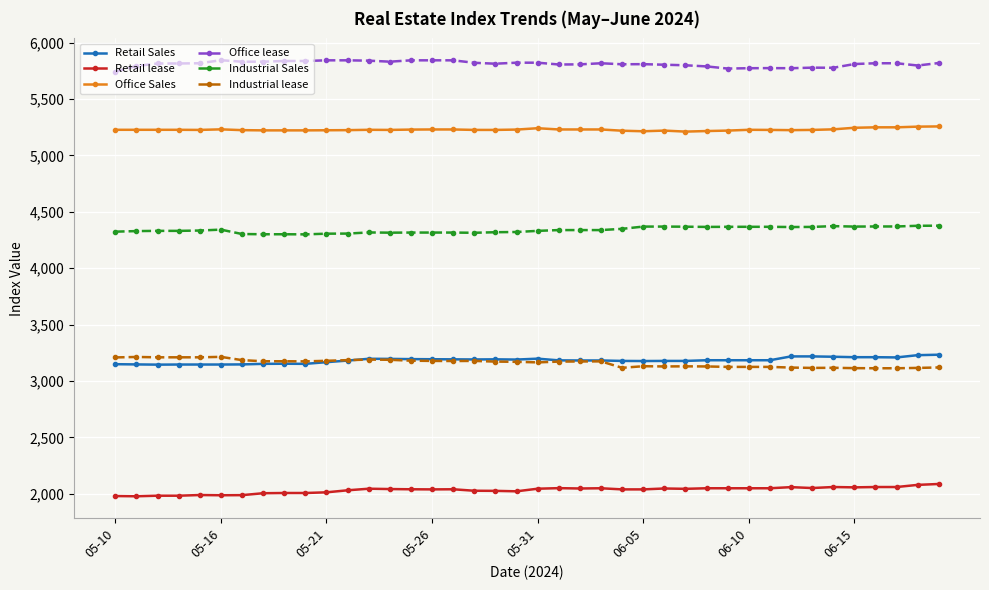

What is the value of the Industrial Sales point at the 36th from the left?

4369